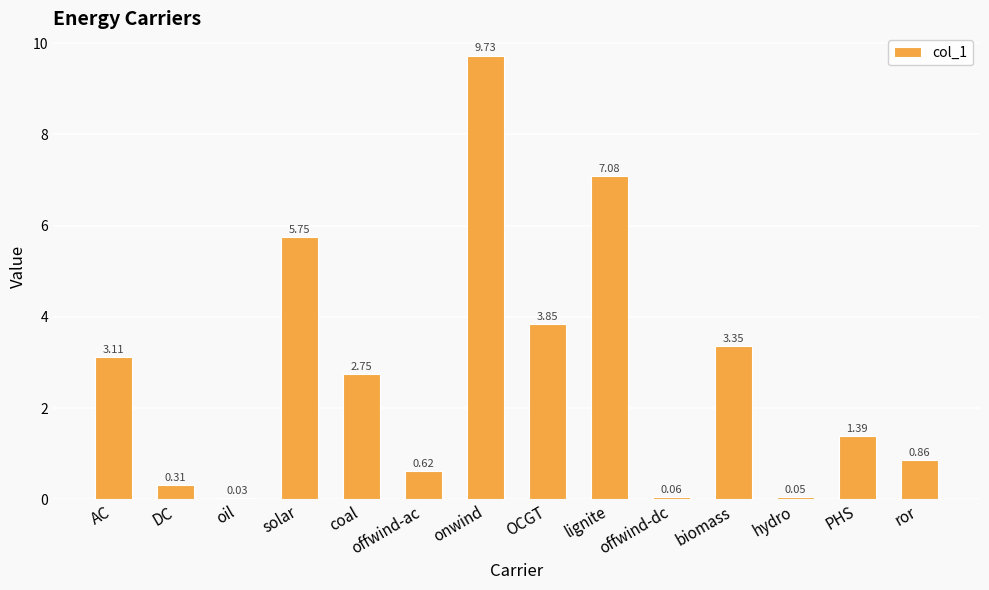

List the labels in order of value, largest first.

onwind, lignite, solar, OCGT, biomass, AC, coal, PHS, ror, offwind-ac, DC, offwind-dc, hydro, oil